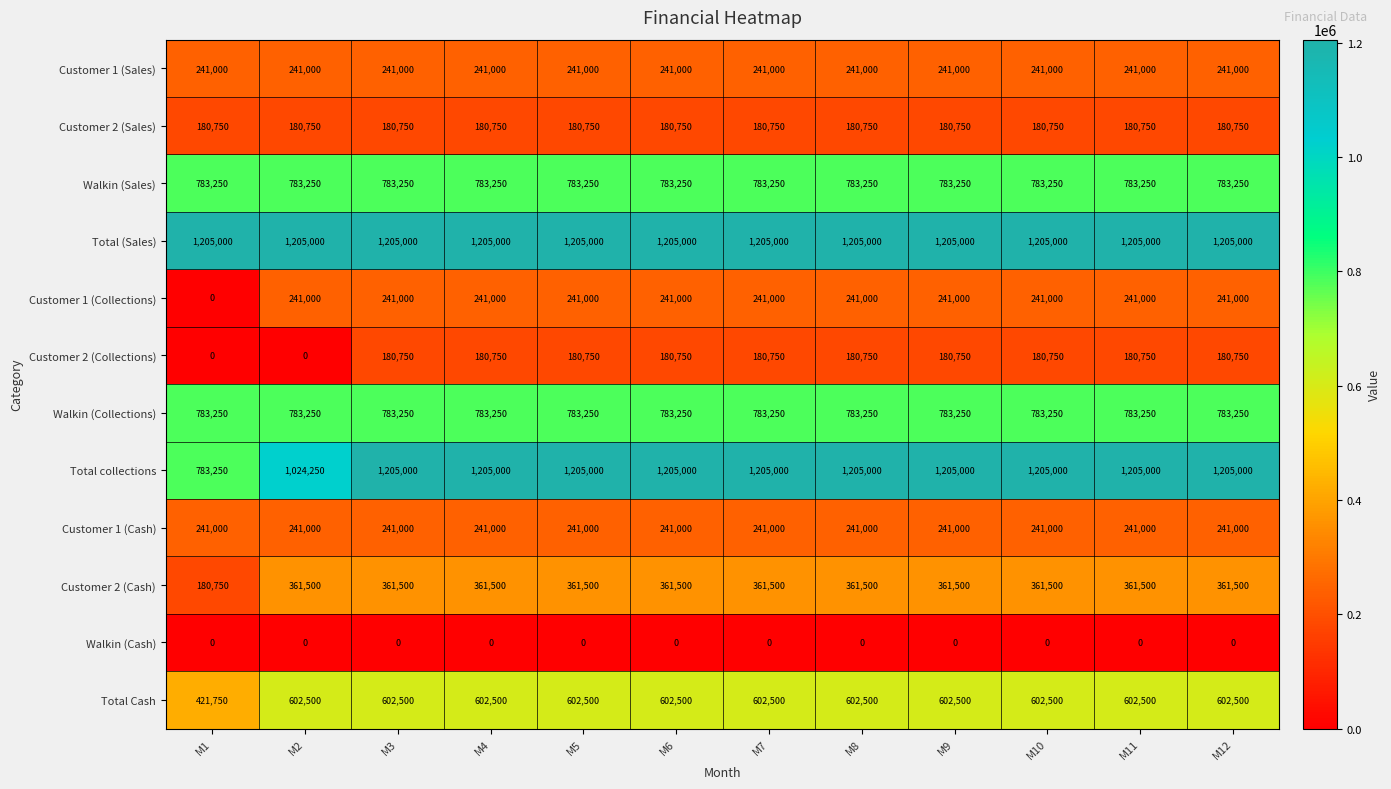

What is the difference between the maximum and minimum values in the Customer 2 (Collections) series?

180750